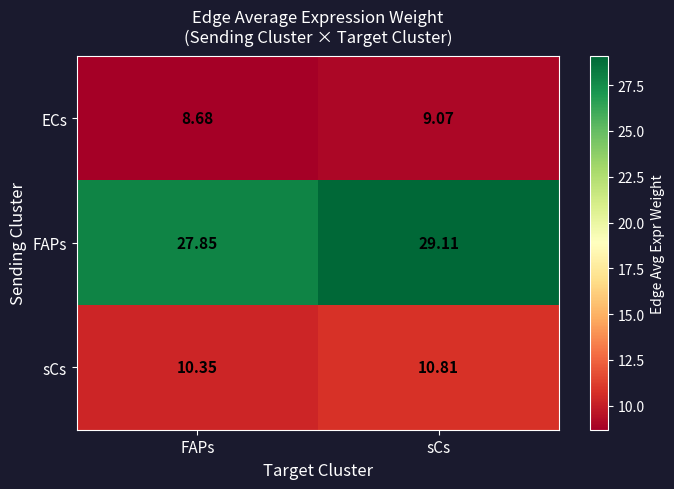

Which series has the widest spread of values?

FAPs